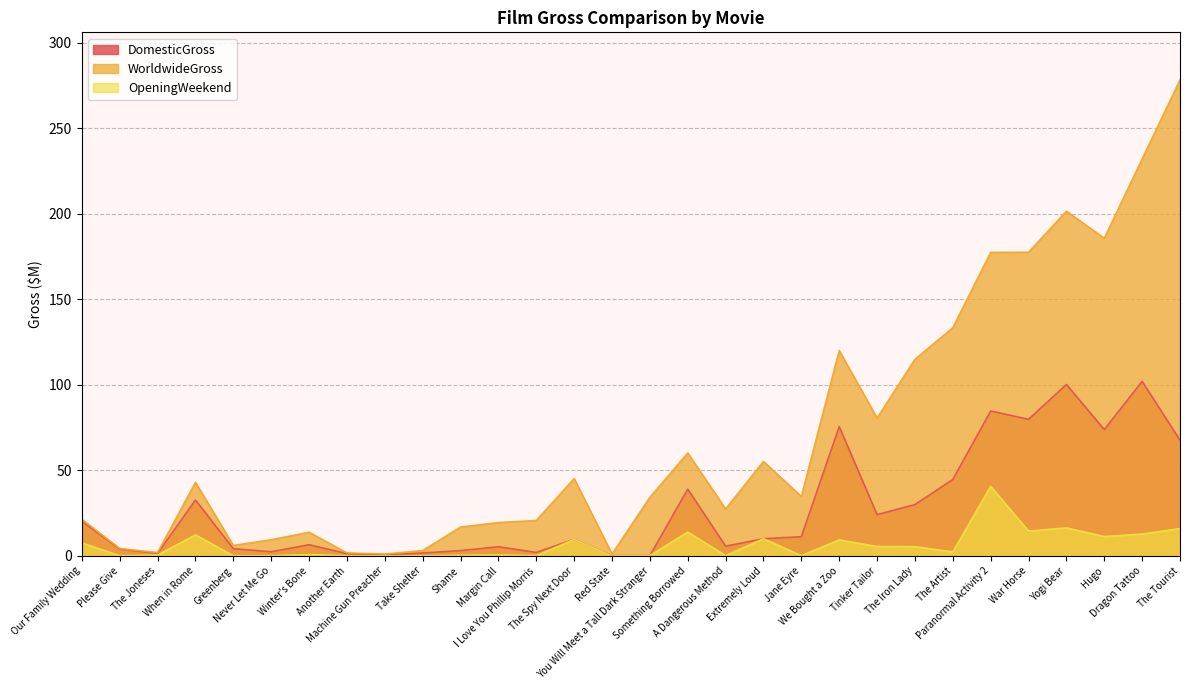

List the series in order of their peak value, lowest first.

OpeningWeekend, DomesticGross, WorldwideGross